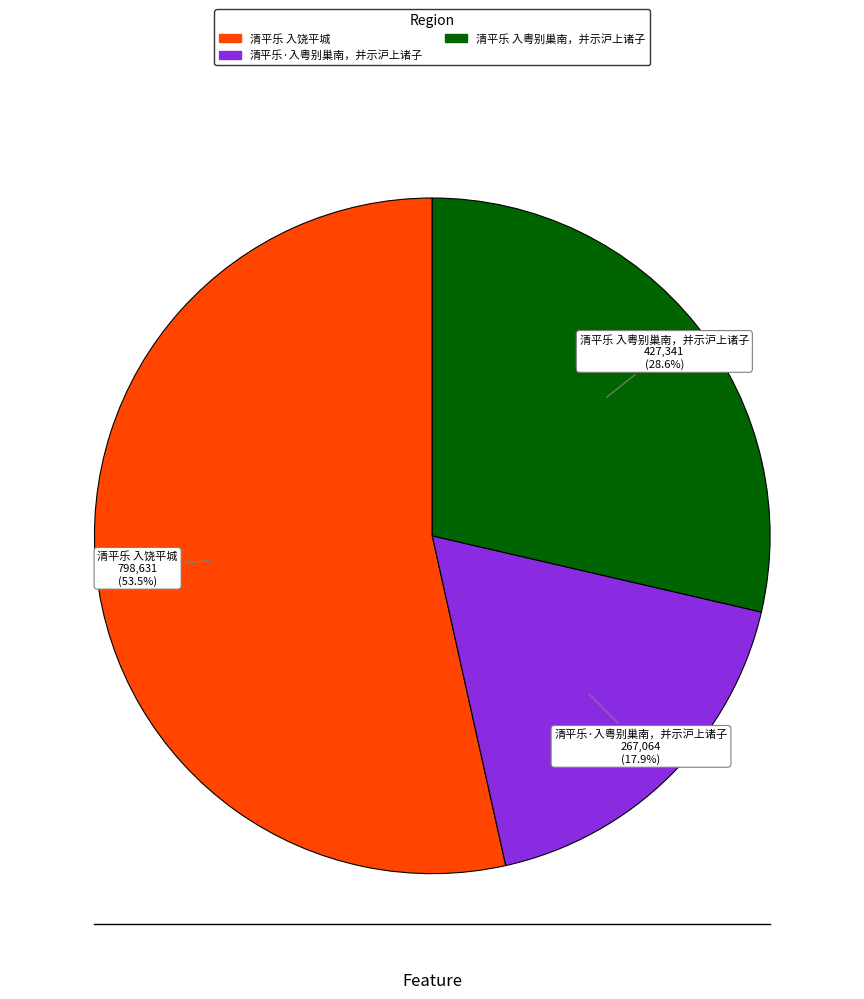

To the nearest percent, what percentage of the pie is 清平乐·入粤别巢南，并示沪上诸子?

18%